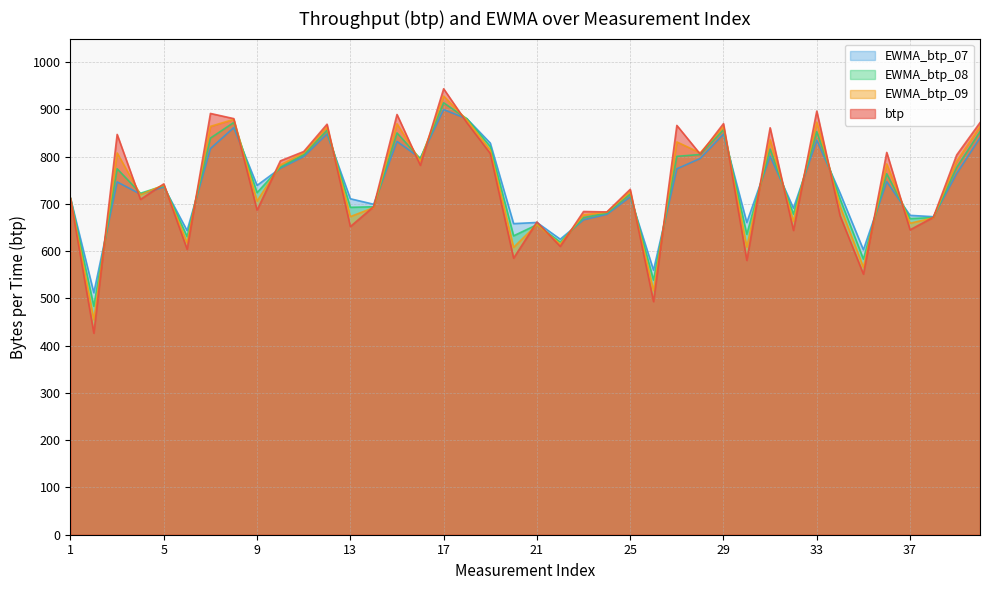

Is the value of btp at 12 greater than the value of EWMA_btp_09 at 10?

Yes